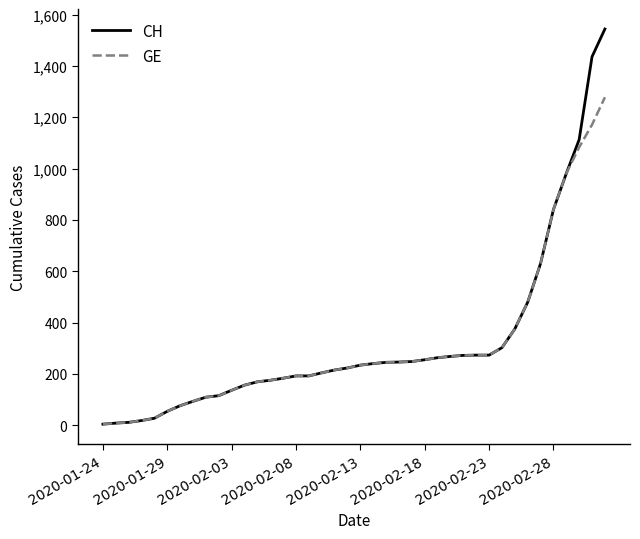

How many distinct data groups are displayed?

2